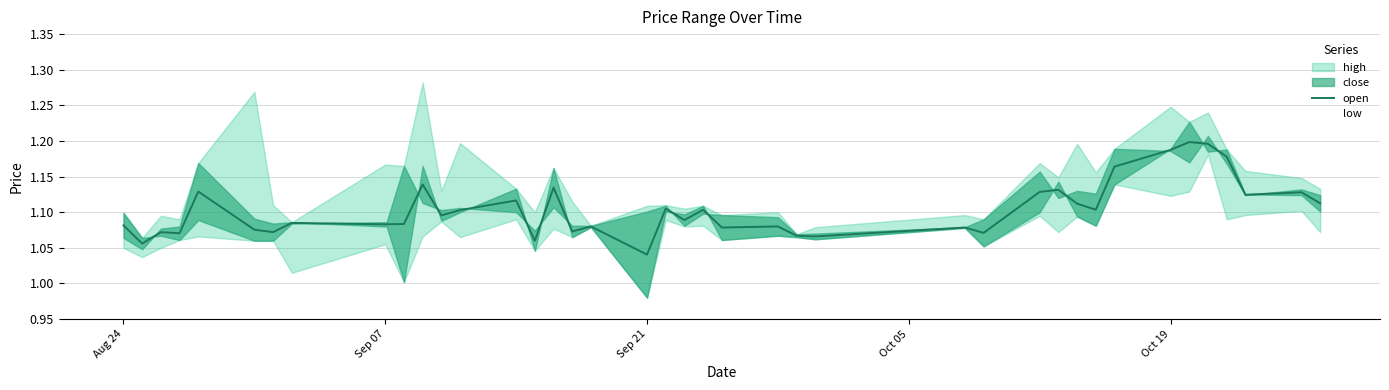

At which label is open closest to 1?

Sep 21